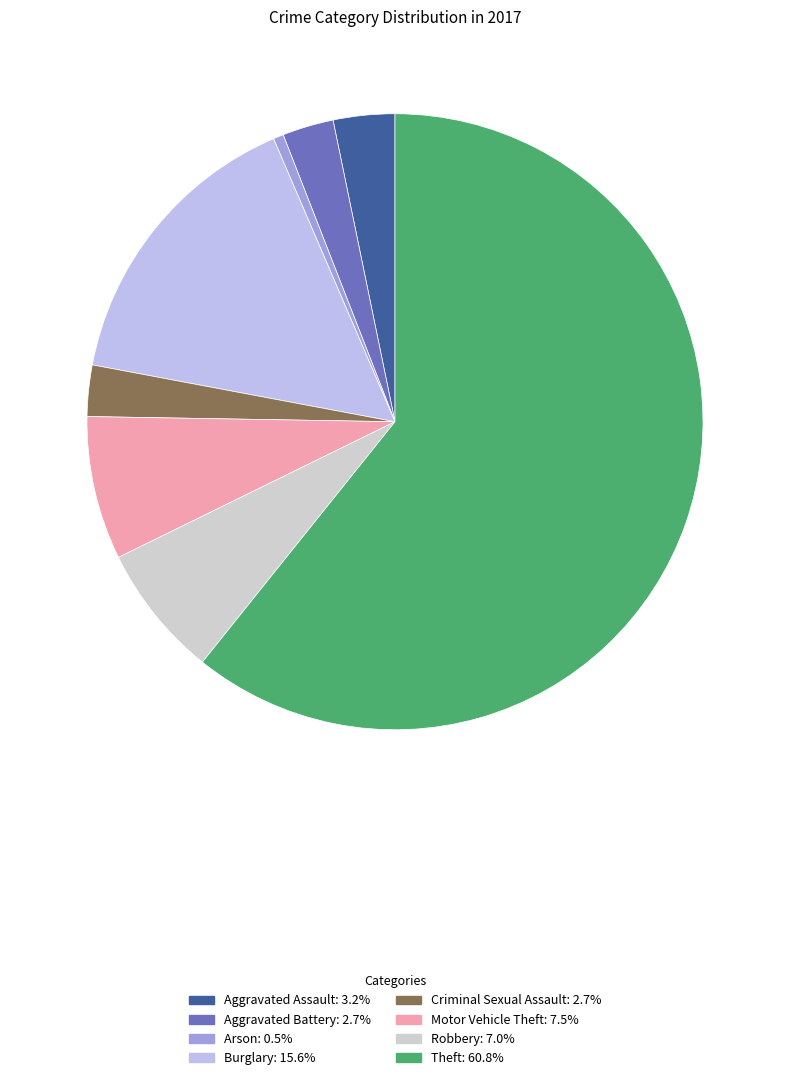

Which has a higher value, Aggravated Assault or Motor Vehicle Theft?

Motor Vehicle Theft